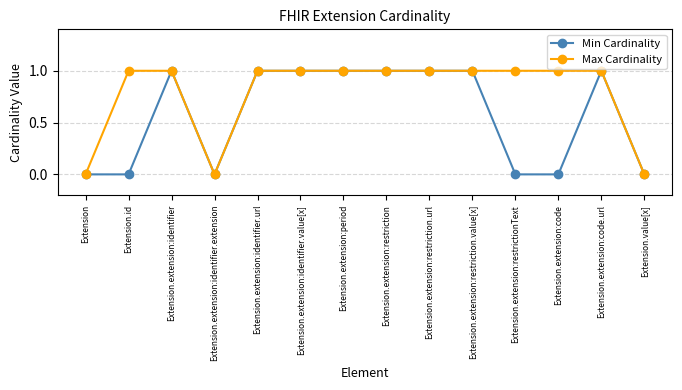

The Max Cardinality series shows 1 at Extension.extension:restriction. True or false?

True